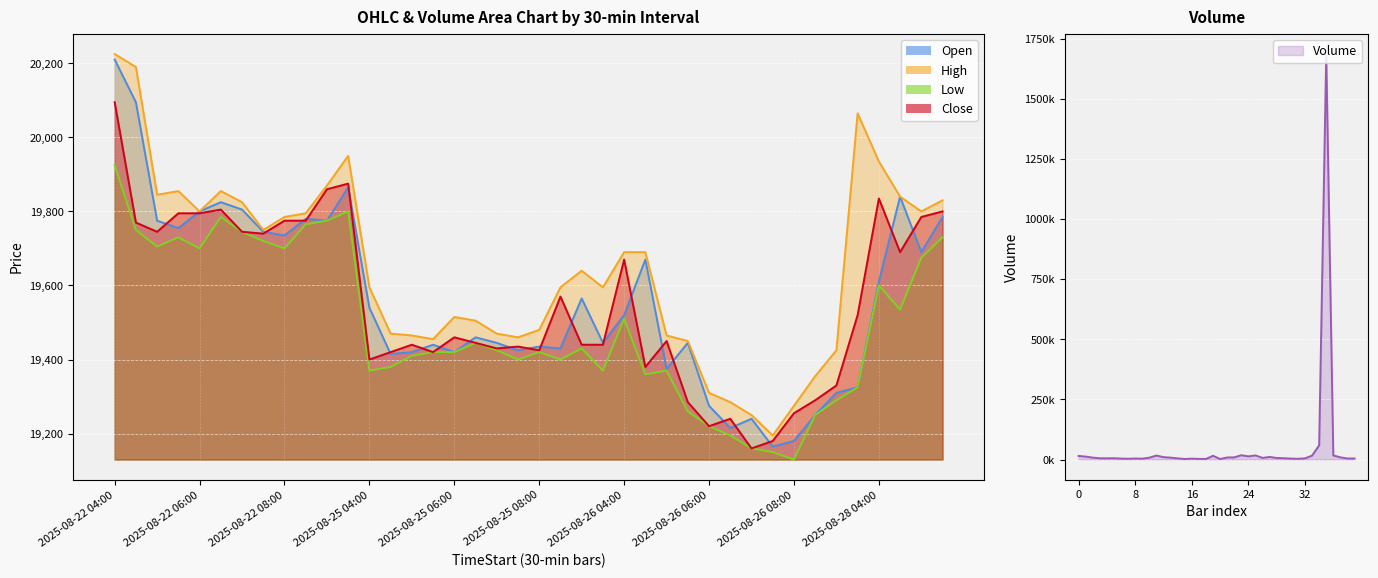

What is the label of the 33rd point from the right?

2025-08-22 07:30